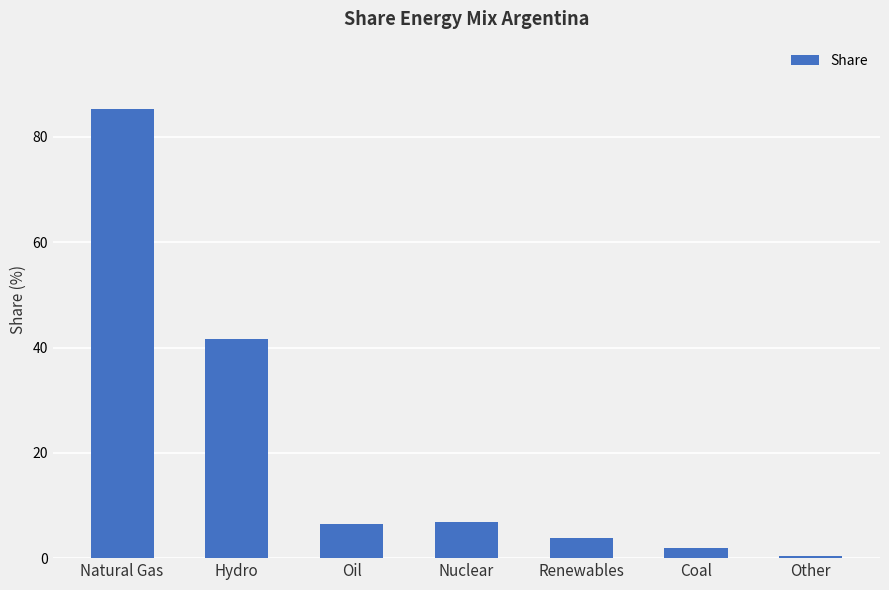

The value at Nuclear is 11.3. True or false?

False